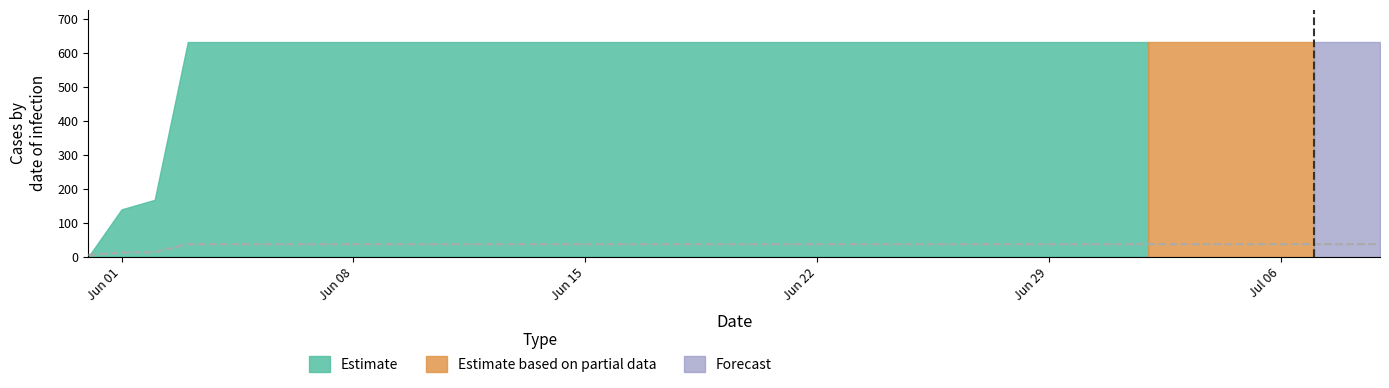

What is the label of the 37th point from the right?

2020-06-03